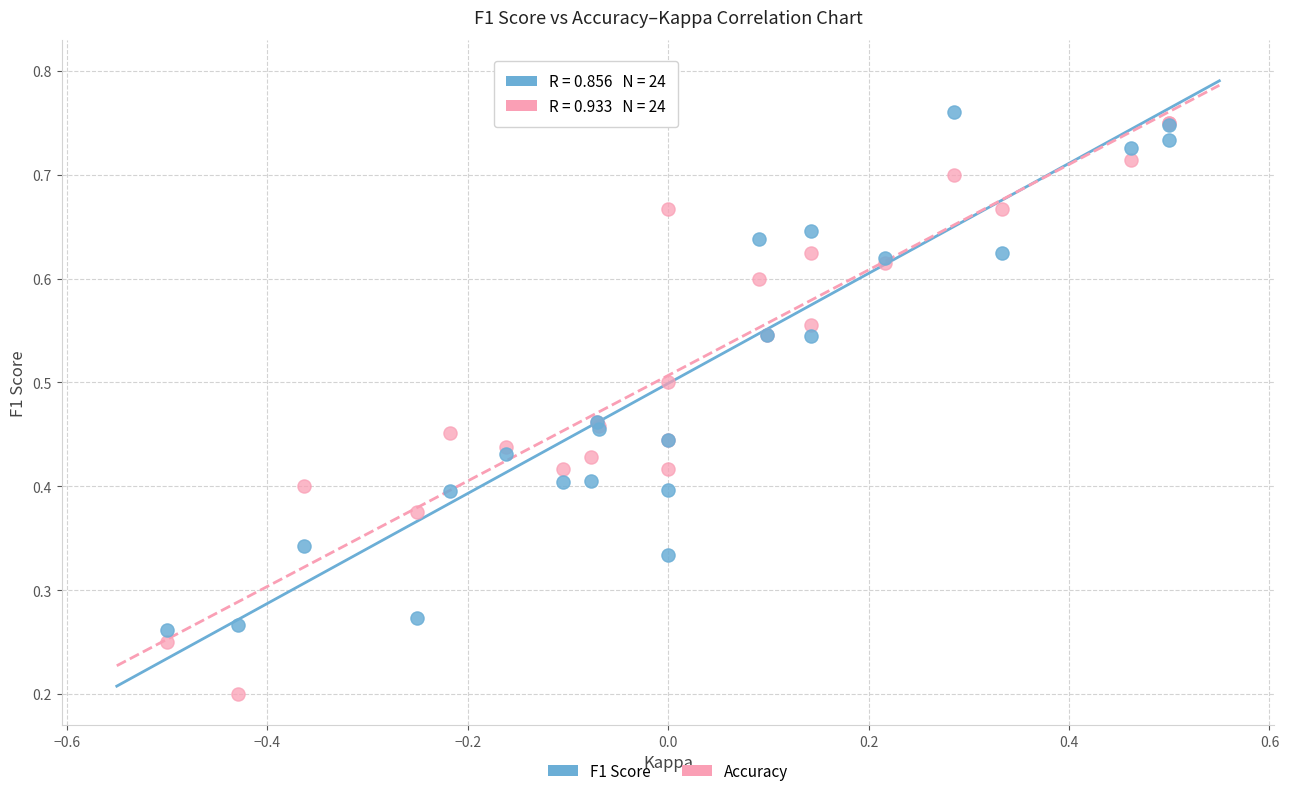

What are all the series names shown in the legend?

F1 Score, Accuracy